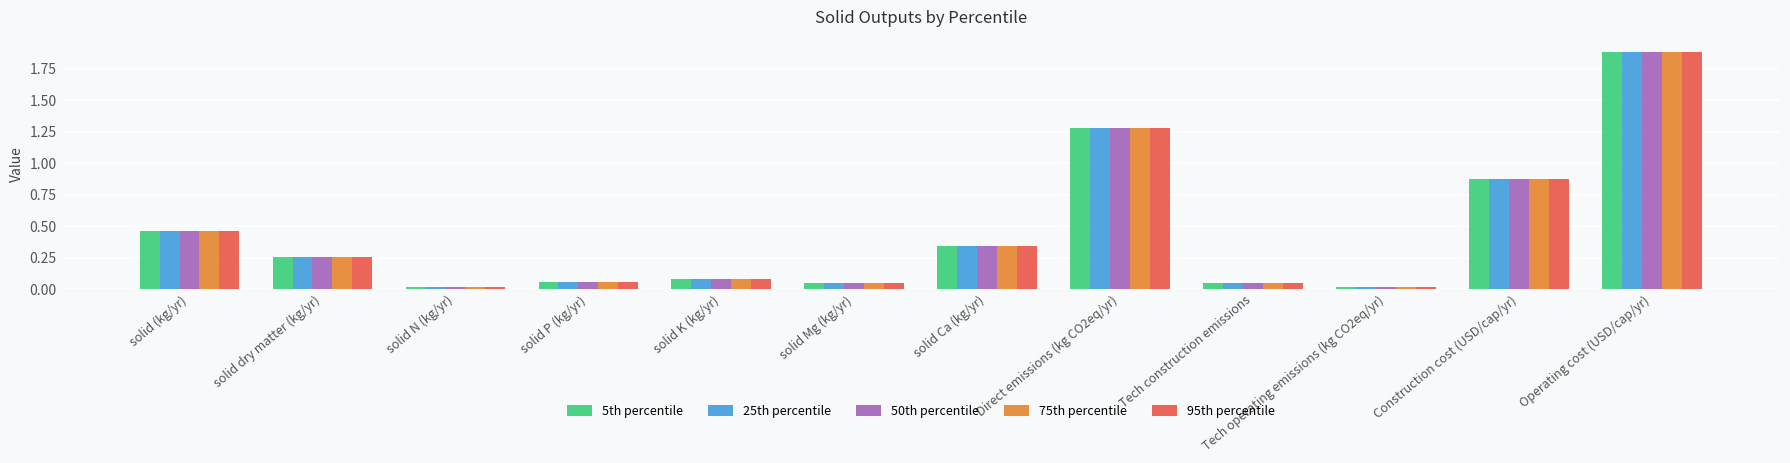

Which label corresponds to the largest value in the chart?

Operating cost (USD/cap/yr)